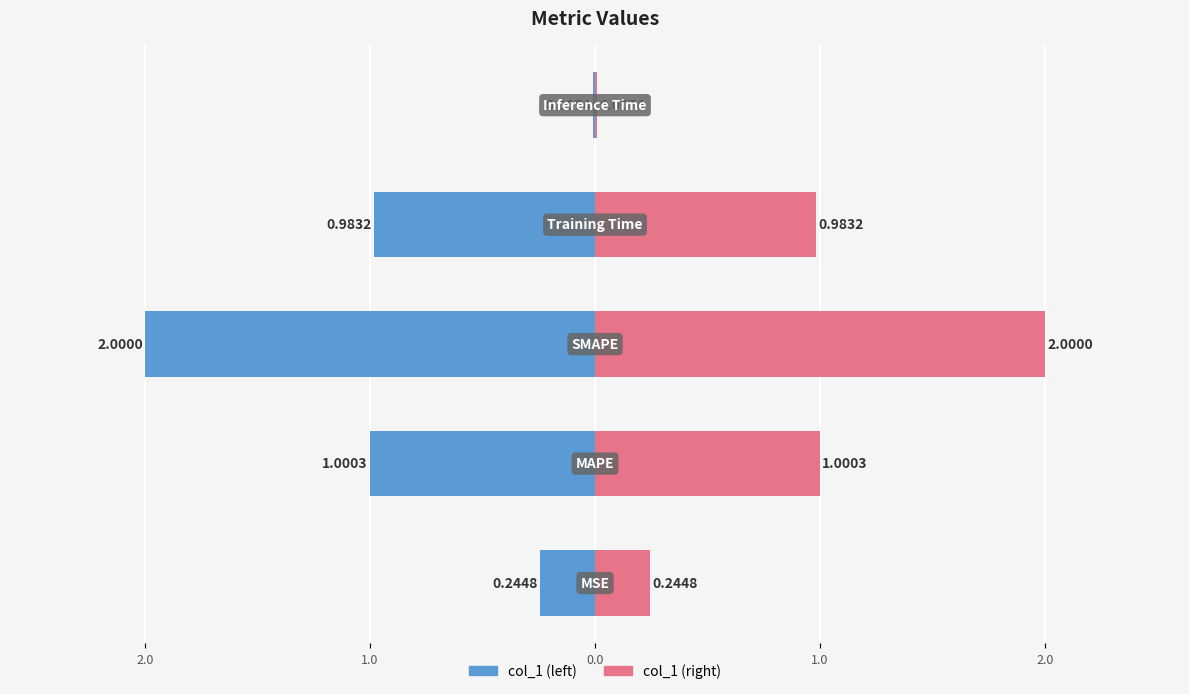

Rank the series by their average value, from lowest to highest.

col_1 (mirror), col_1